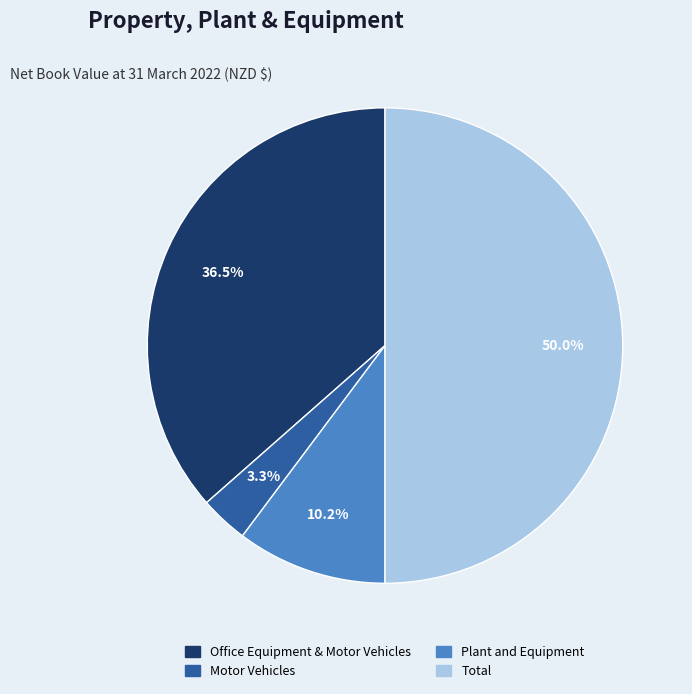

To the nearest percent, what is the combined percentage of Plant and Equipment and Office Equipment & Motor Vehicles?

47%